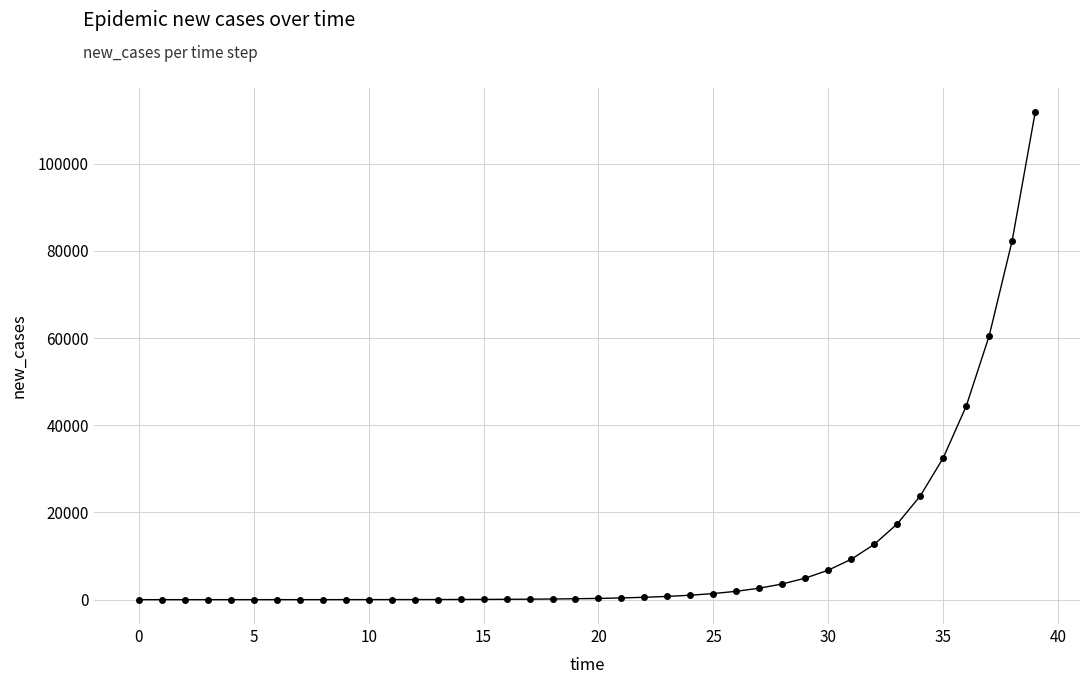

What is the value of the 31st point from the left?

6772.5